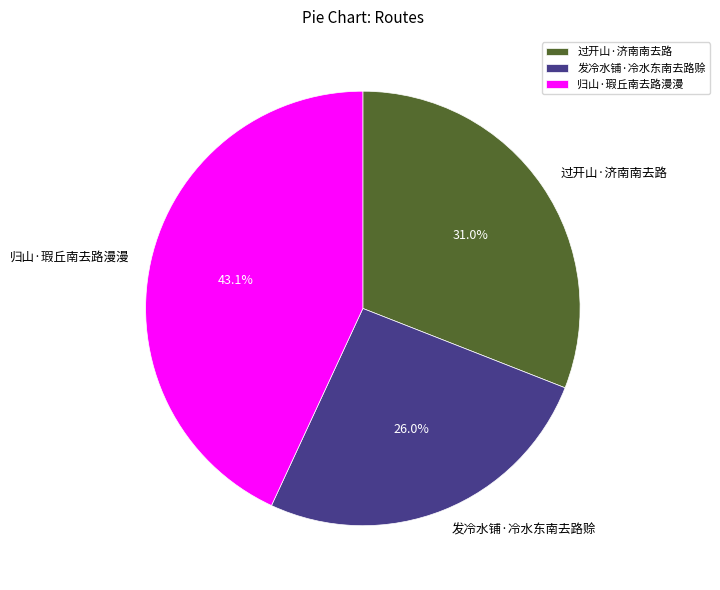

Count the number of slices in the pie.

3